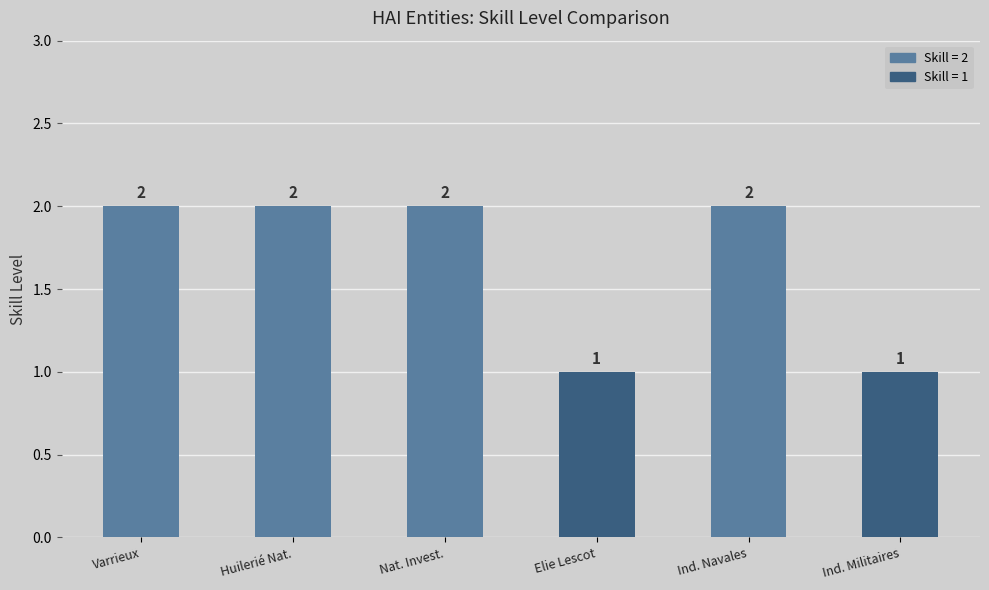

True or false: the data shows 1 at Varrieux.

False